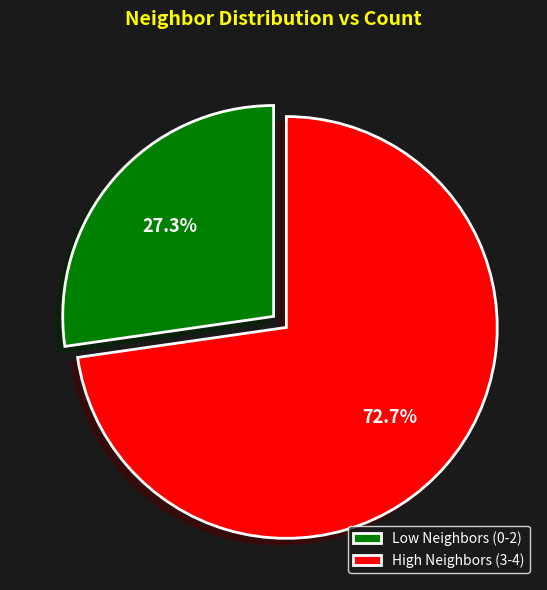

What percentage do Low Neighbors (0-2) and High Neighbors (3-4) together represent?

100.0%